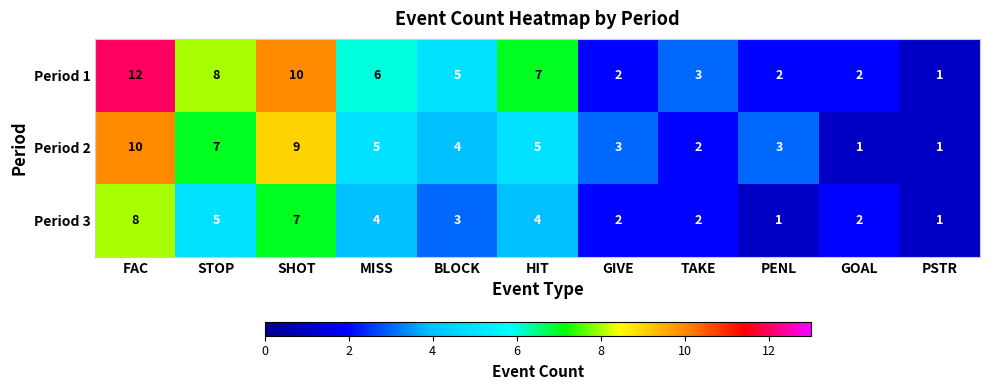

How many values in the Period 3 series are below 3?

5